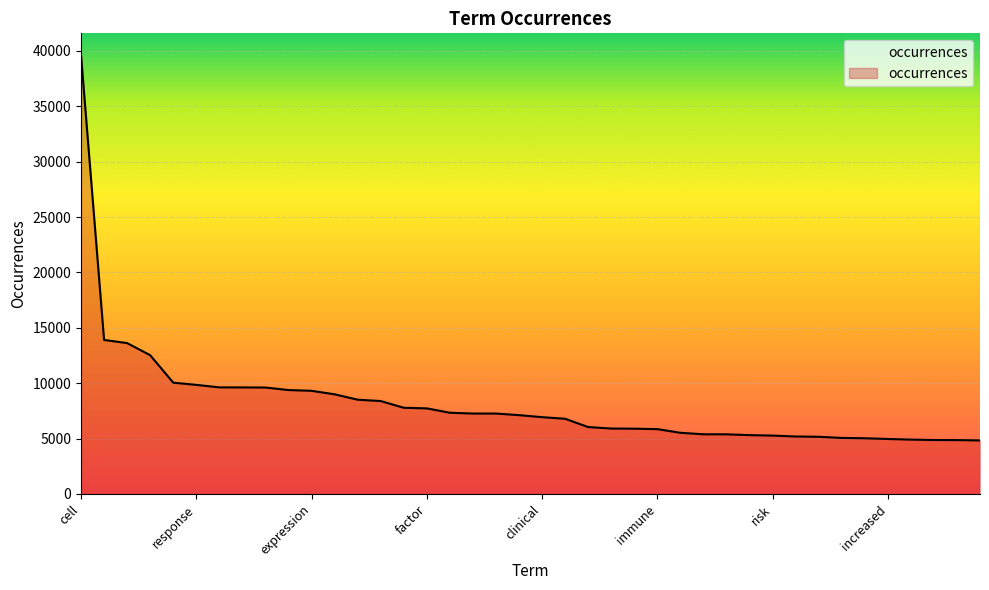

What is the smallest value displayed?

4836